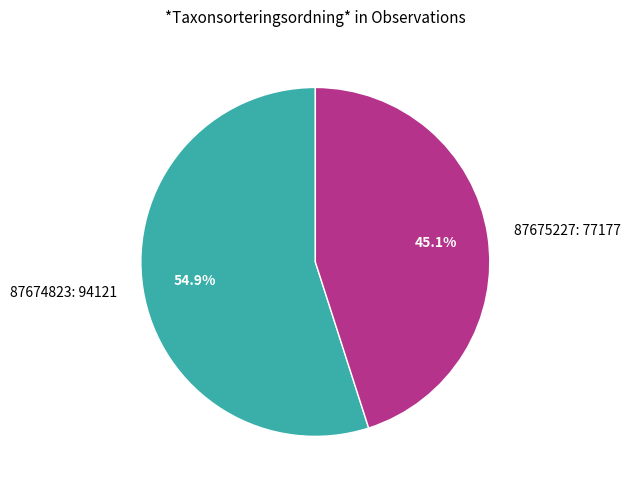

Which category accounts for the majority?

87674823